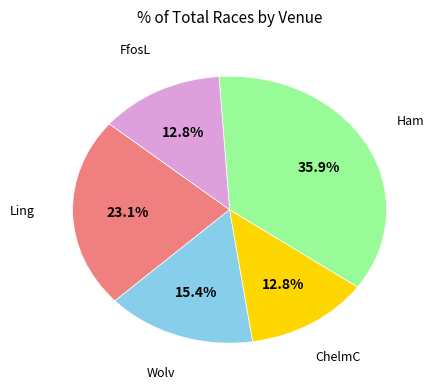

How many segments does this pie chart have?

5